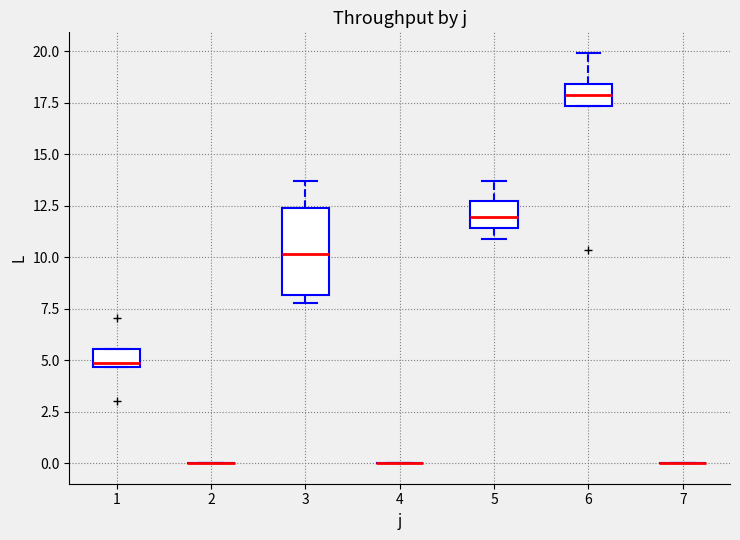

Reading left to right, read every box against the y-axis: the position of its median line, the range the box covers, and the ends of its whiskers. The values are not printed on the chart, so give them approximately, as read against the axis.

1: median 5.0, box 4.5 to 5.5, whiskers 4.5 to 5.5
2: box collapsed to a line at 0.0, whiskers 0.0 to 0.0
3: median 10.0, box 8.0 to 12.5, whiskers 8.0 (just below the box's lower edge) to 13.5
4: box collapsed to a line at 0.0, whiskers 0.0 to 0.0
5: median 12.0, box 11.5 to 12.5, whiskers 11.0 to 13.5
6: median 18.0, box 17.5 to 18.5, whiskers 17.5 to 20.0
7: box collapsed to a line at 0.0, whiskers 0.0 to 0.0